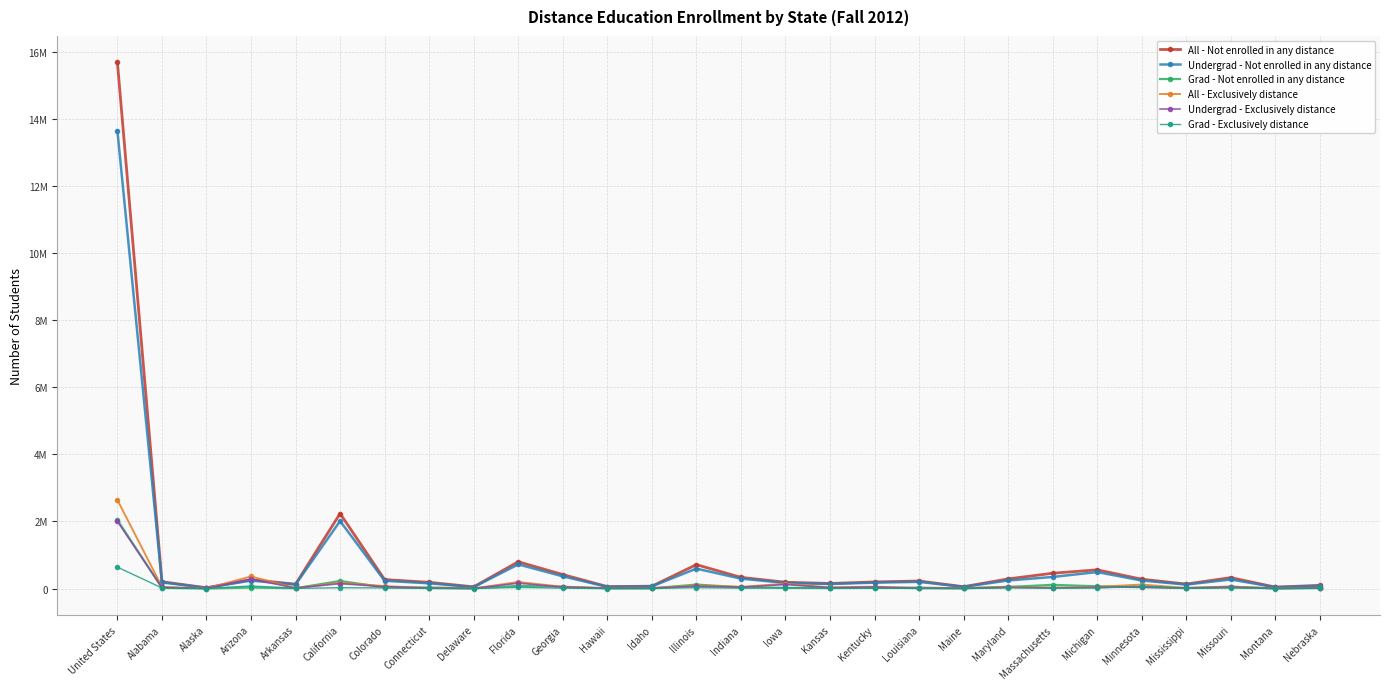

Rank the categories by Grad - Exclusively distance value from highest to lowest.

United States, Arizona, Minnesota, Florida, Illinois, Iowa, California, Maryland, Colorado, Alabama, Massachusetts, Missouri, Michigan, Kentucky, Indiana, Georgia, Nebraska, Kansas, Arkansas, Mississippi, Maine, Louisiana, Connecticut, Idaho, Delaware, Alaska, Hawaii, Montana